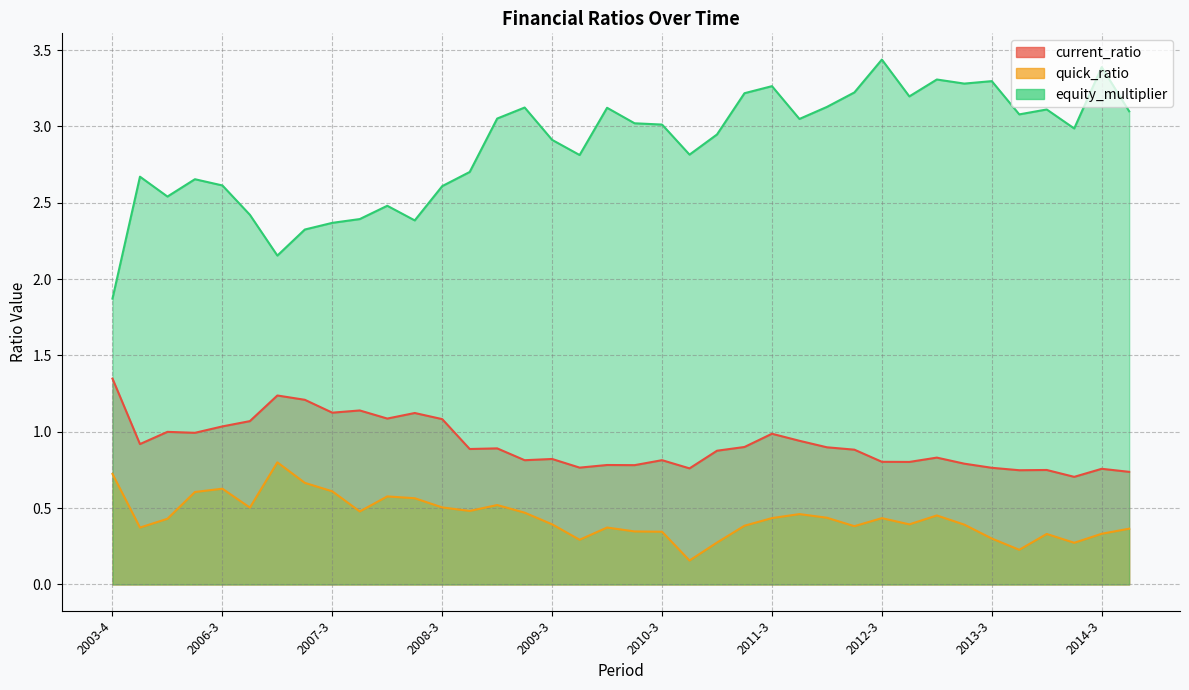

Which series changed the most between 2006-4 and 2013-4?

equity_multiplier